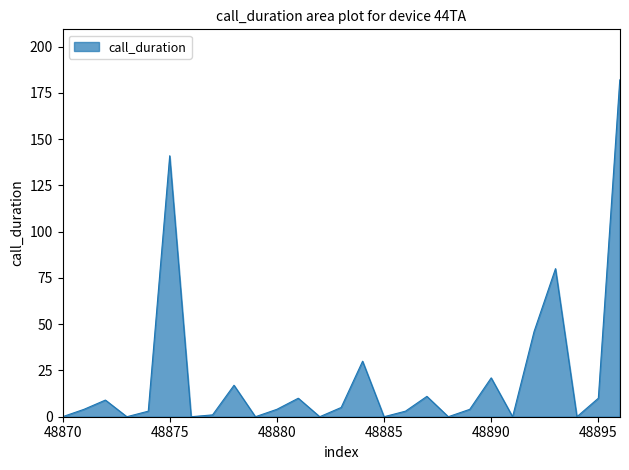

What is the difference between the maximum and minimum values?

182